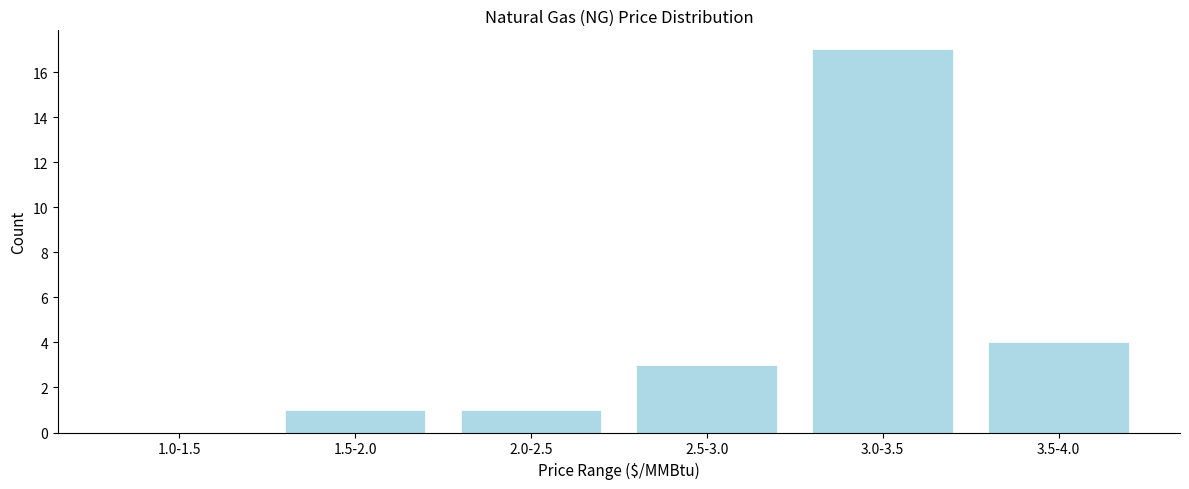

Reading left to right, extract all data points from this chart.

1.0-1.5=0	1.5-2.0=1	2.0-2.5=1	2.5-3.0=3	3.0-3.5=17	3.5-4.0=4